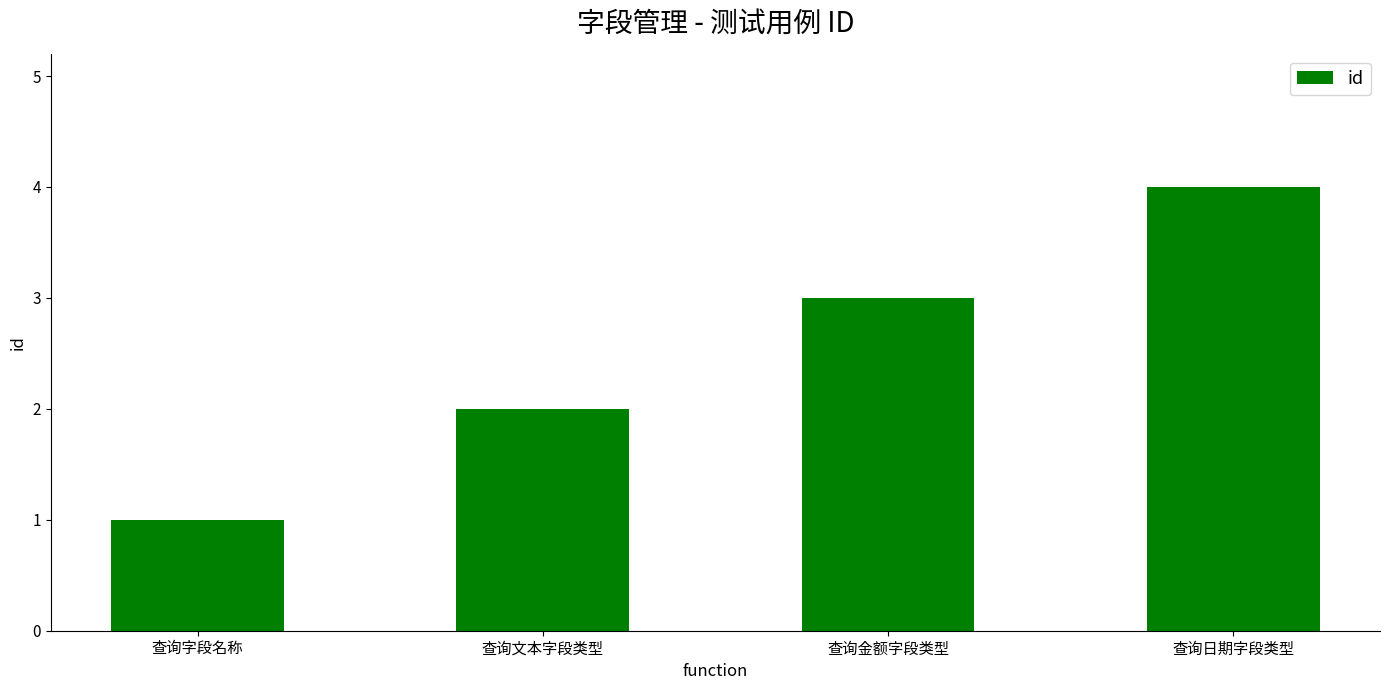

How many values are below 3?

2